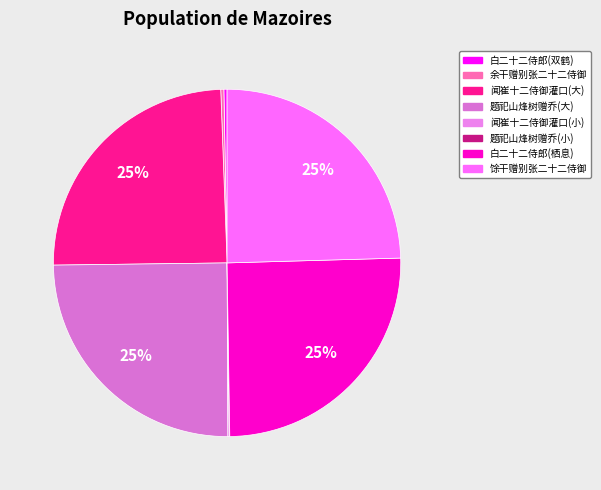

Is there any slice that represents more than half of the pie?

No